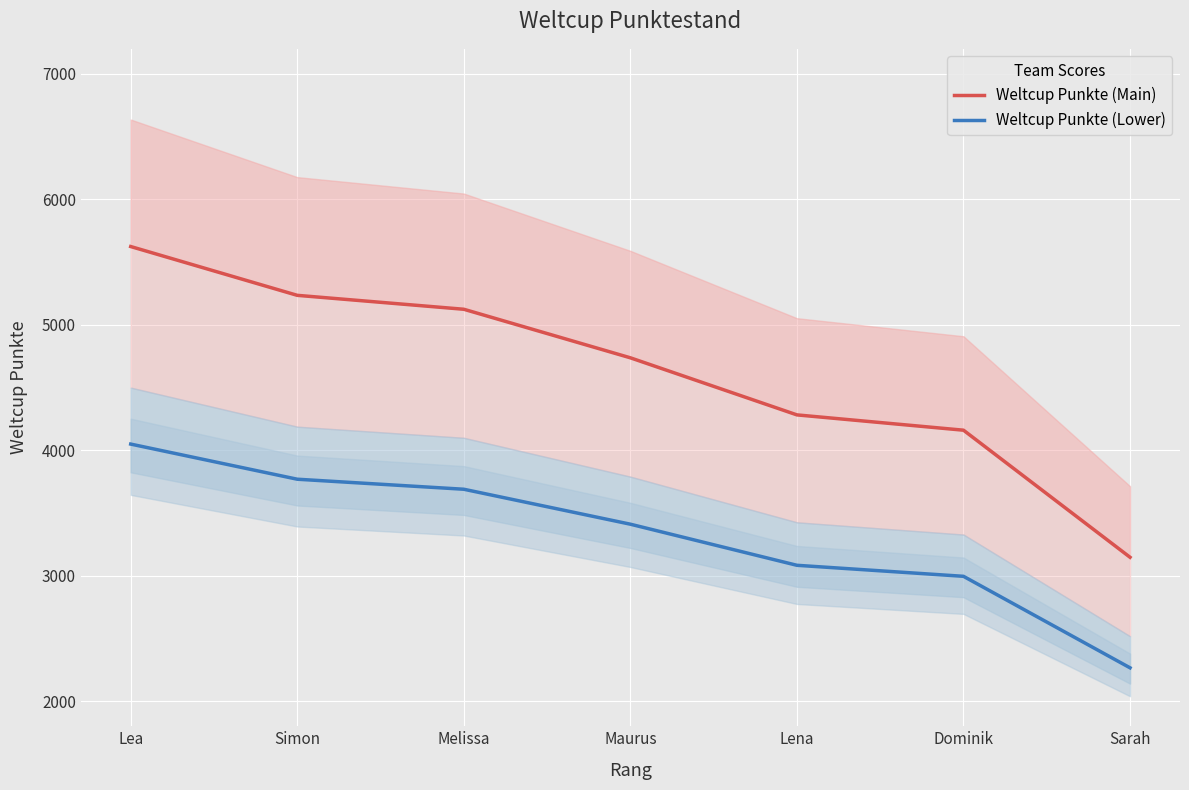

What are all the series names shown in the legend?

Weltcup Punkte (Main), Weltcup Punkte (Lower)